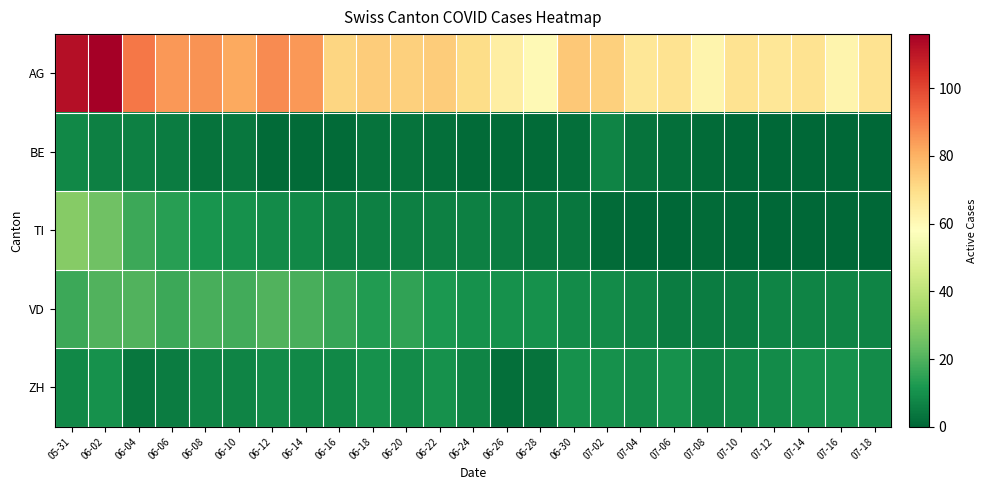

Which series changed the most between 07-16 and 07-18?

AG